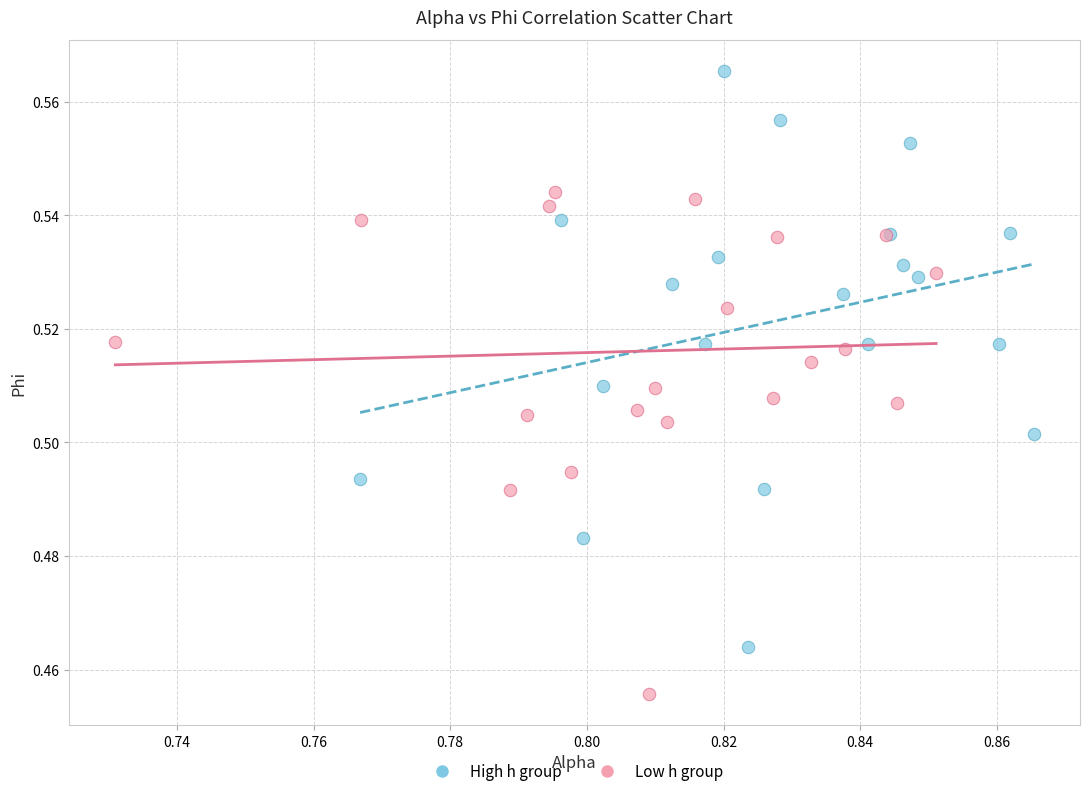

What are all the series names shown in the legend?

High h group, Low h group